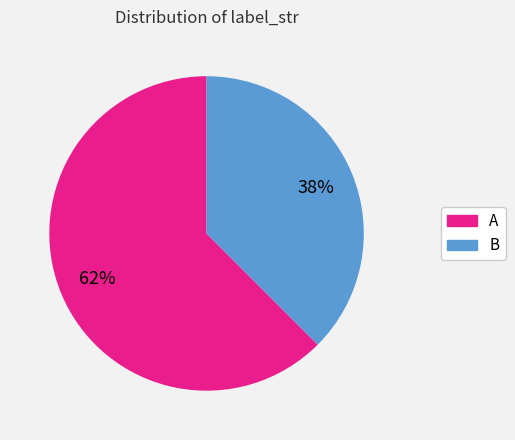

Is it true that A is 62% of the pie?

True